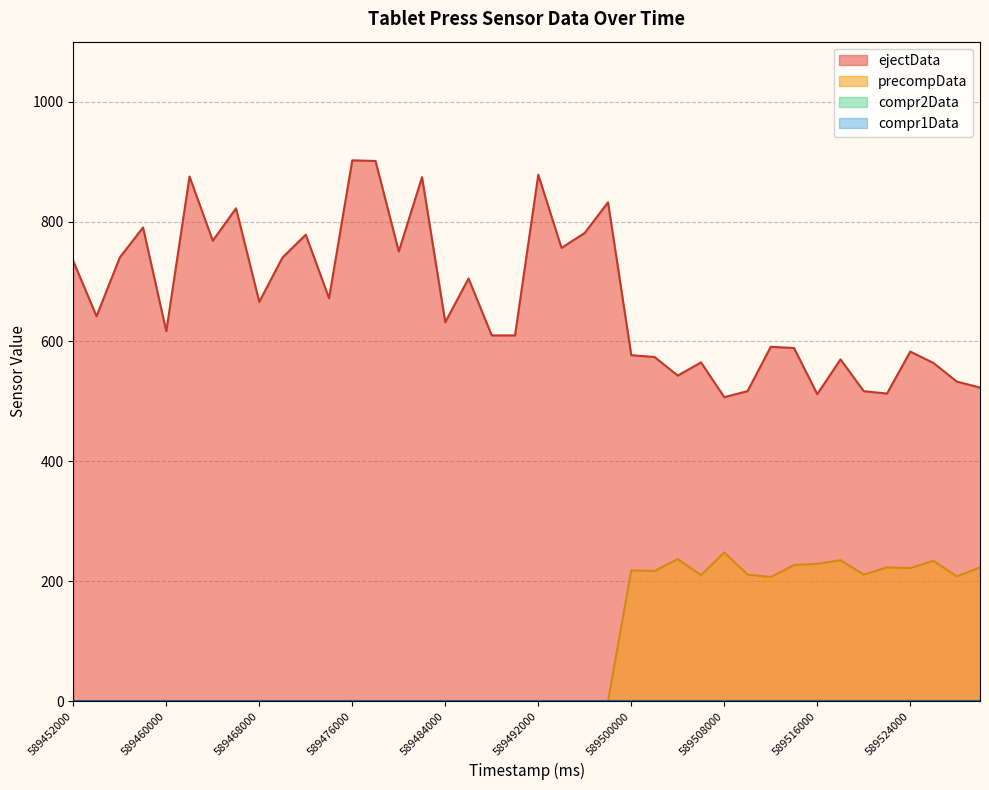

True or false: ejectData has a value of 1072 at 589470000.

False